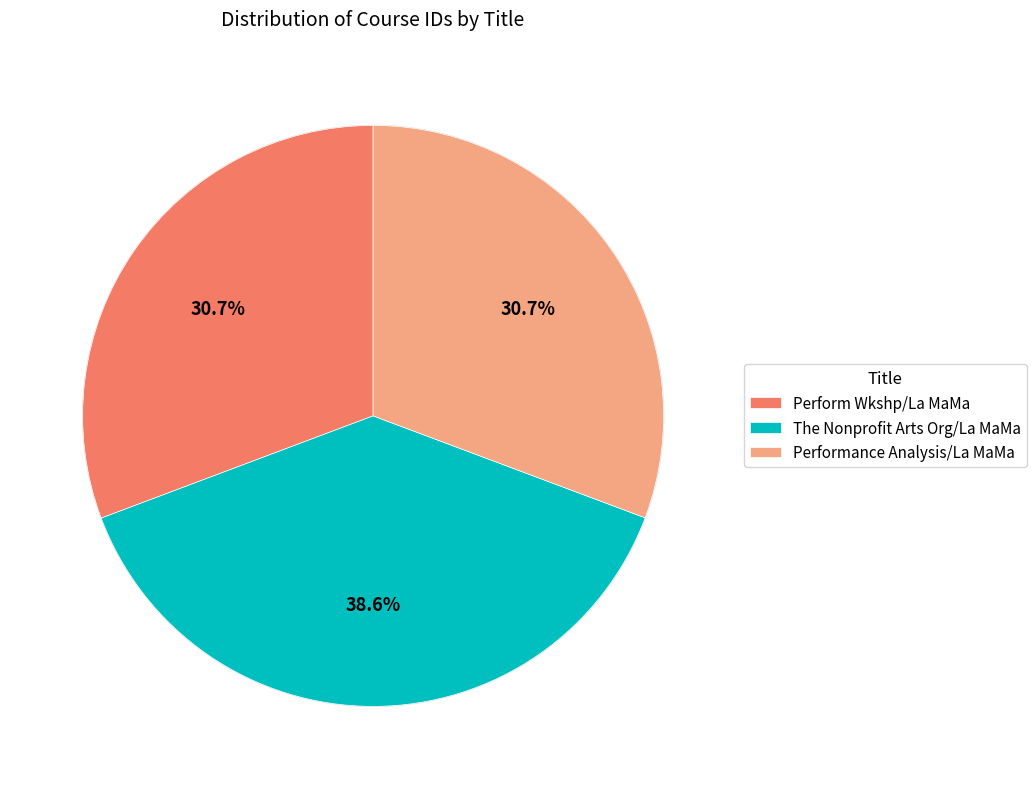

Rank the categories by value from highest to lowest.

The Nonprofit Arts Org/La MaMa, Perform Wkshp/La MaMa, Performance Analysis/La MaMa